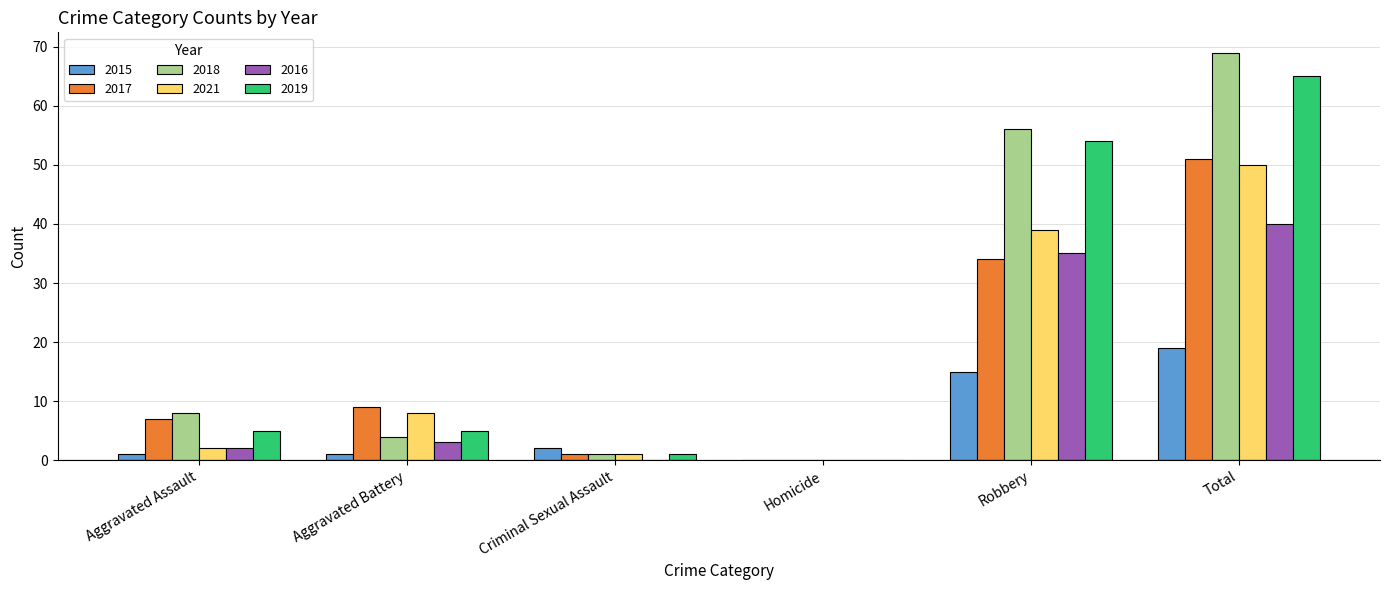

What is the greatest value displayed?

69